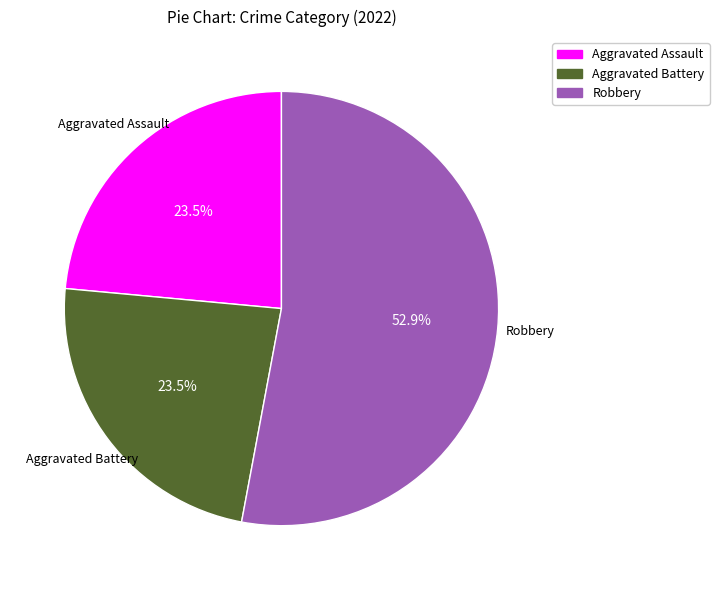

Which slice is the largest?

Robbery